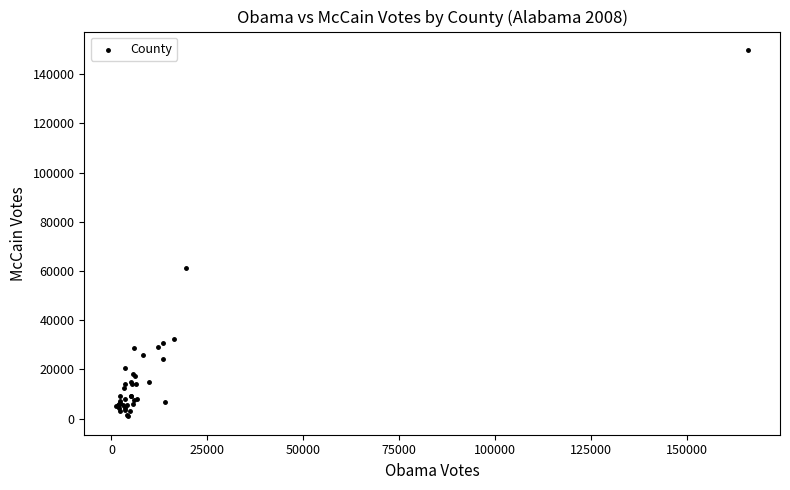

What Y value in the scatter plot is closest to 75359?

61192